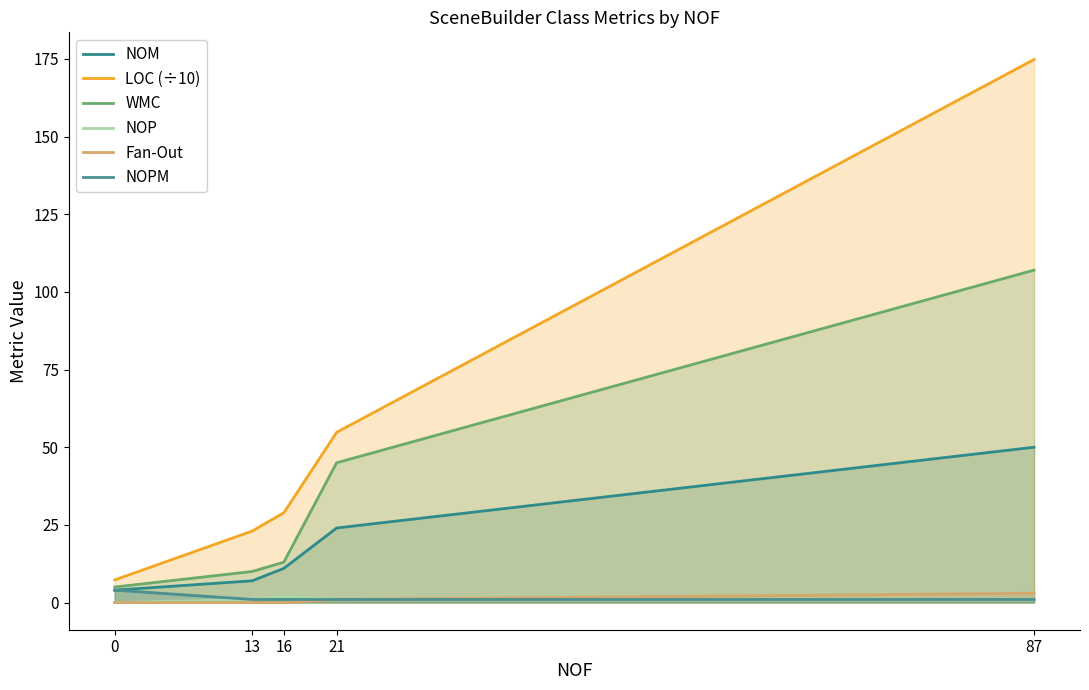

True or false: NOP and Fan-Out intersect in this chart.

False